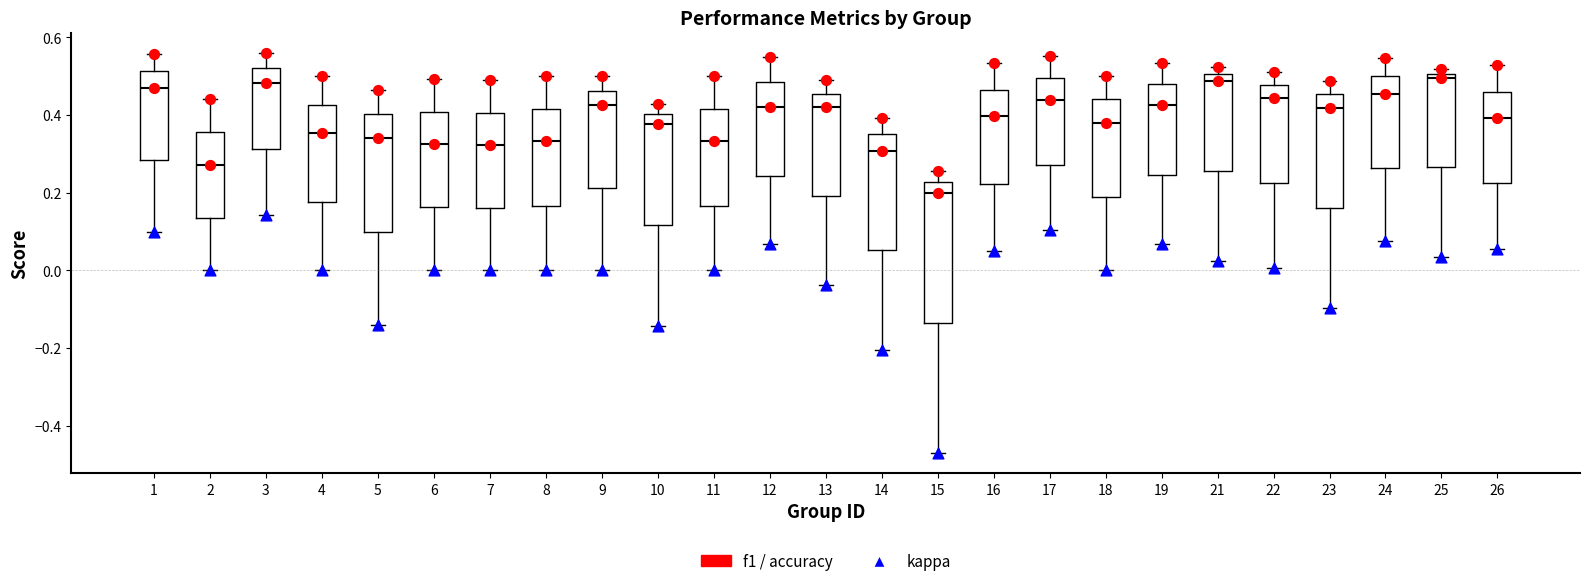

Reading left to right, read every box against the y-axis: the position of its median line, the range the box covers, and the ends of its whiskers. The values are not printed on the chart, so give them approximately, as read against the axis.

1: median 0.46, box 0.28 to 0.52, whiskers 0.10 to 0.56
2: median 0.28, box 0.14 to 0.36, whiskers 0.00 to 0.44
3: median 0.48, box 0.32 to 0.52, whiskers 0.14 to 0.56
4: median 0.36, box 0.18 to 0.42, whiskers 0.00 to 0.50
5: median 0.34, box 0.10 to 0.40, whiskers -0.14 to 0.46
6: median 0.32, box 0.16 to 0.40, whiskers 0.00 to 0.50
7: median 0.32, box 0.16 to 0.40, whiskers 0.00 to 0.48
8: median 0.34, box 0.16 to 0.42, whiskers 0.00 to 0.50
9: median 0.42, box 0.22 to 0.46, whiskers 0.00 to 0.50
10: median 0.38, box 0.12 to 0.40, whiskers -0.14 to 0.42
11: median 0.34, box 0.16 to 0.42, whiskers 0.00 to 0.50
12: median 0.42, box 0.24 to 0.48, whiskers 0.06 to 0.54
13: median 0.42, box 0.20 to 0.46, whiskers -0.04 to 0.48
14: median 0.30, box 0.06 to 0.36, whiskers -0.20 to 0.40
15: median 0.20, box -0.14 to 0.22, whiskers -0.48 to 0.26
16: median 0.40, box 0.22 to 0.46, whiskers 0.04 to 0.54
17: median 0.44, box 0.28 to 0.50, whiskers 0.10 to 0.56
18: median 0.38, box 0.20 to 0.44, whiskers 0.00 to 0.50
19: median 0.42, box 0.24 to 0.48, whiskers 0.06 to 0.54
21: median 0.48, box 0.26 to 0.50, whiskers 0.02 to 0.52
22: median 0.44, box 0.22 to 0.48, whiskers 0.00 to 0.50
23: median 0.42, box 0.16 to 0.46, whiskers -0.10 to 0.48
24: median 0.46, box 0.26 to 0.50, whiskers 0.08 to 0.54
25: median 0.50 (just below the box's upper edge), box 0.26 to 0.50, whiskers 0.04 to 0.52
26: median 0.40, box 0.22 to 0.46, whiskers 0.06 to 0.52